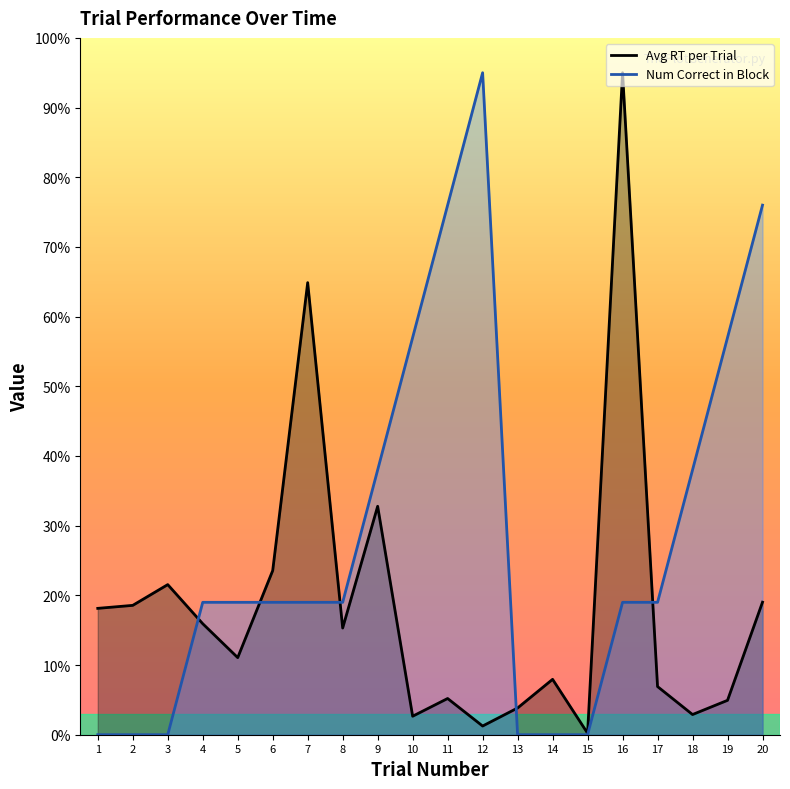

Reading left to right, what are all the values shown in this chart?

Avg RT per Trial: 1=1.8	2=1.9	3=2.2	4=1.6	5=1.1	6=2.4	7=6.5	8=1.5	9=3.3	10=0.3	11=0.5	12=0.1	13=0.4	14=0.8	15=0.0	16=9.5	17=0.7	18=0.3	19=0.5	20=1.9
Num Correct in Block: 1=0.0	2=0.0	3=0.0	4=1.9	5=1.9	6=1.9	7=1.9	8=1.9	9=3.8	10=5.7	11=7.6	12=9.5	13=0.0	14=0.0	15=0.0	16=1.9	17=1.9	18=3.8	19=5.7	20=7.6